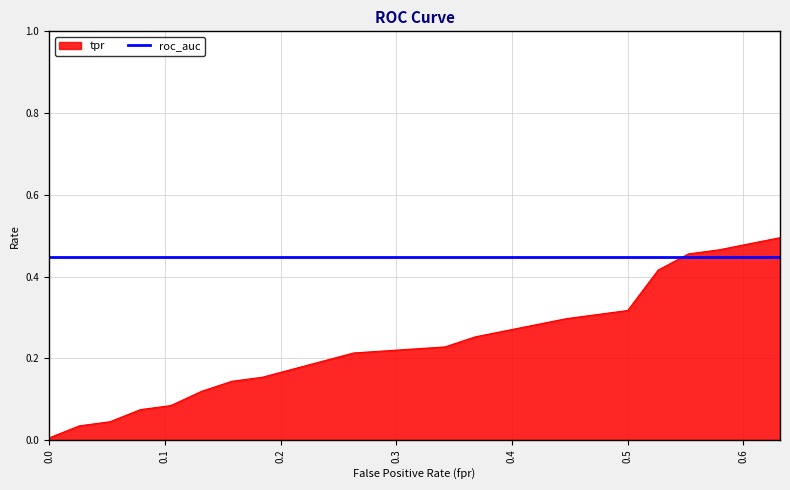

Rank the series by their average value, from lowest to highest.

tpr, roc_auc